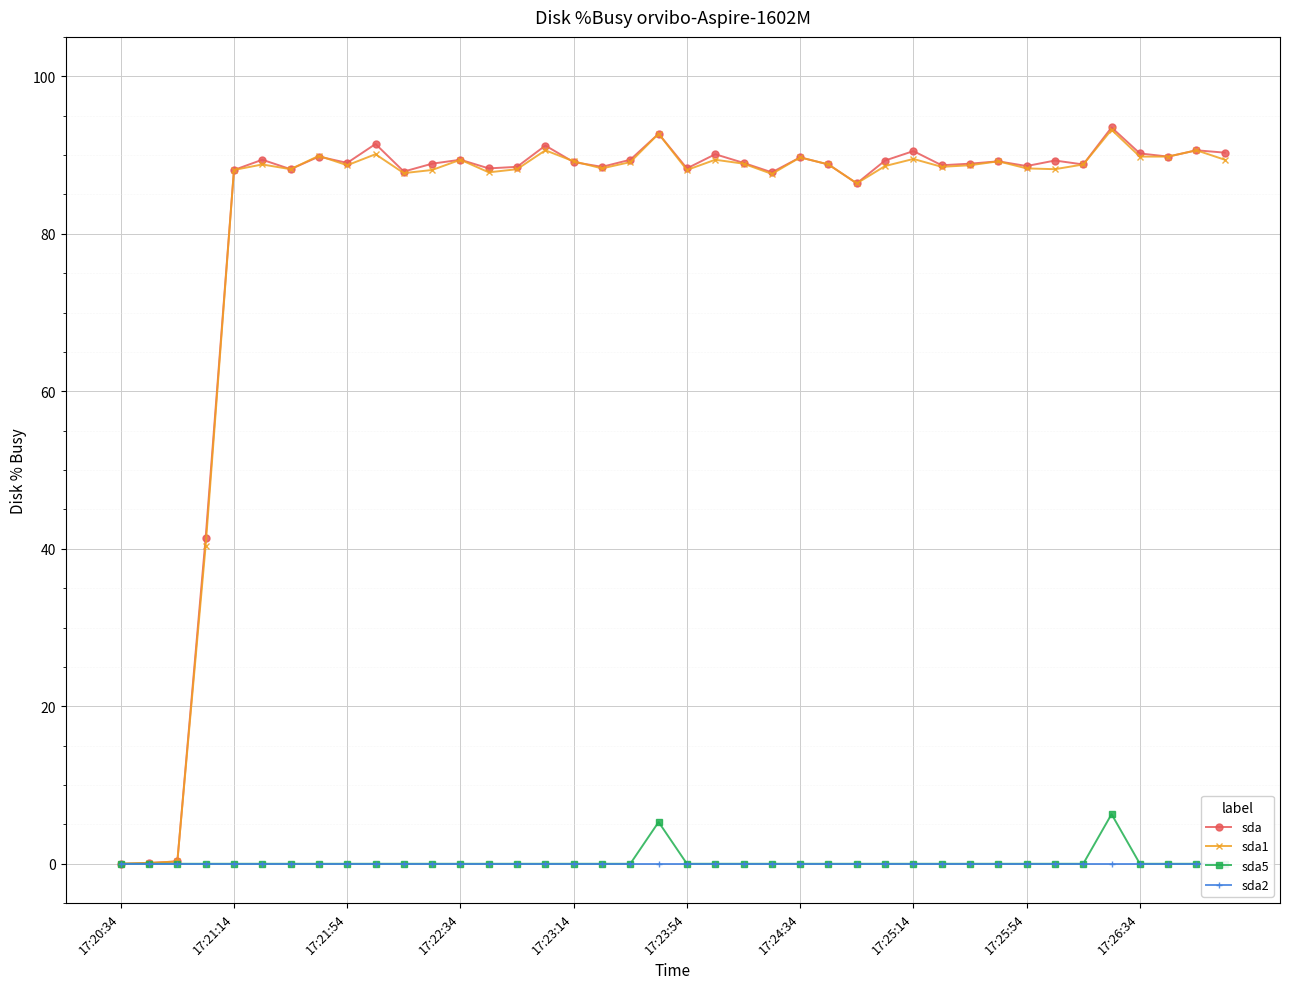

How many lines are shown in the chart?

4